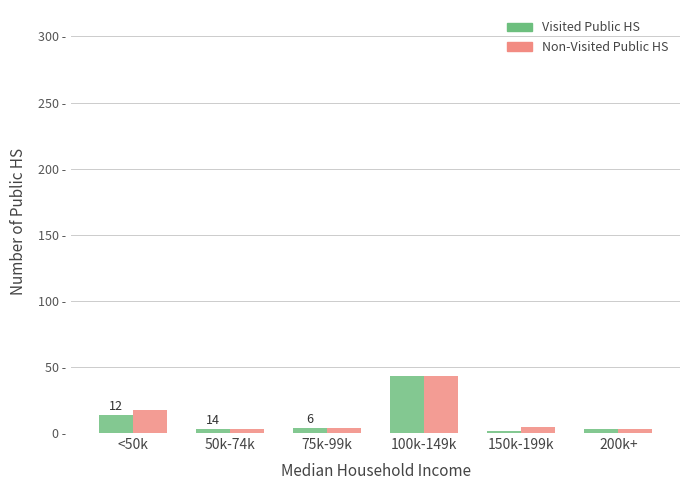

At which label is Non-Visited Public HS closest to 23?

<50k